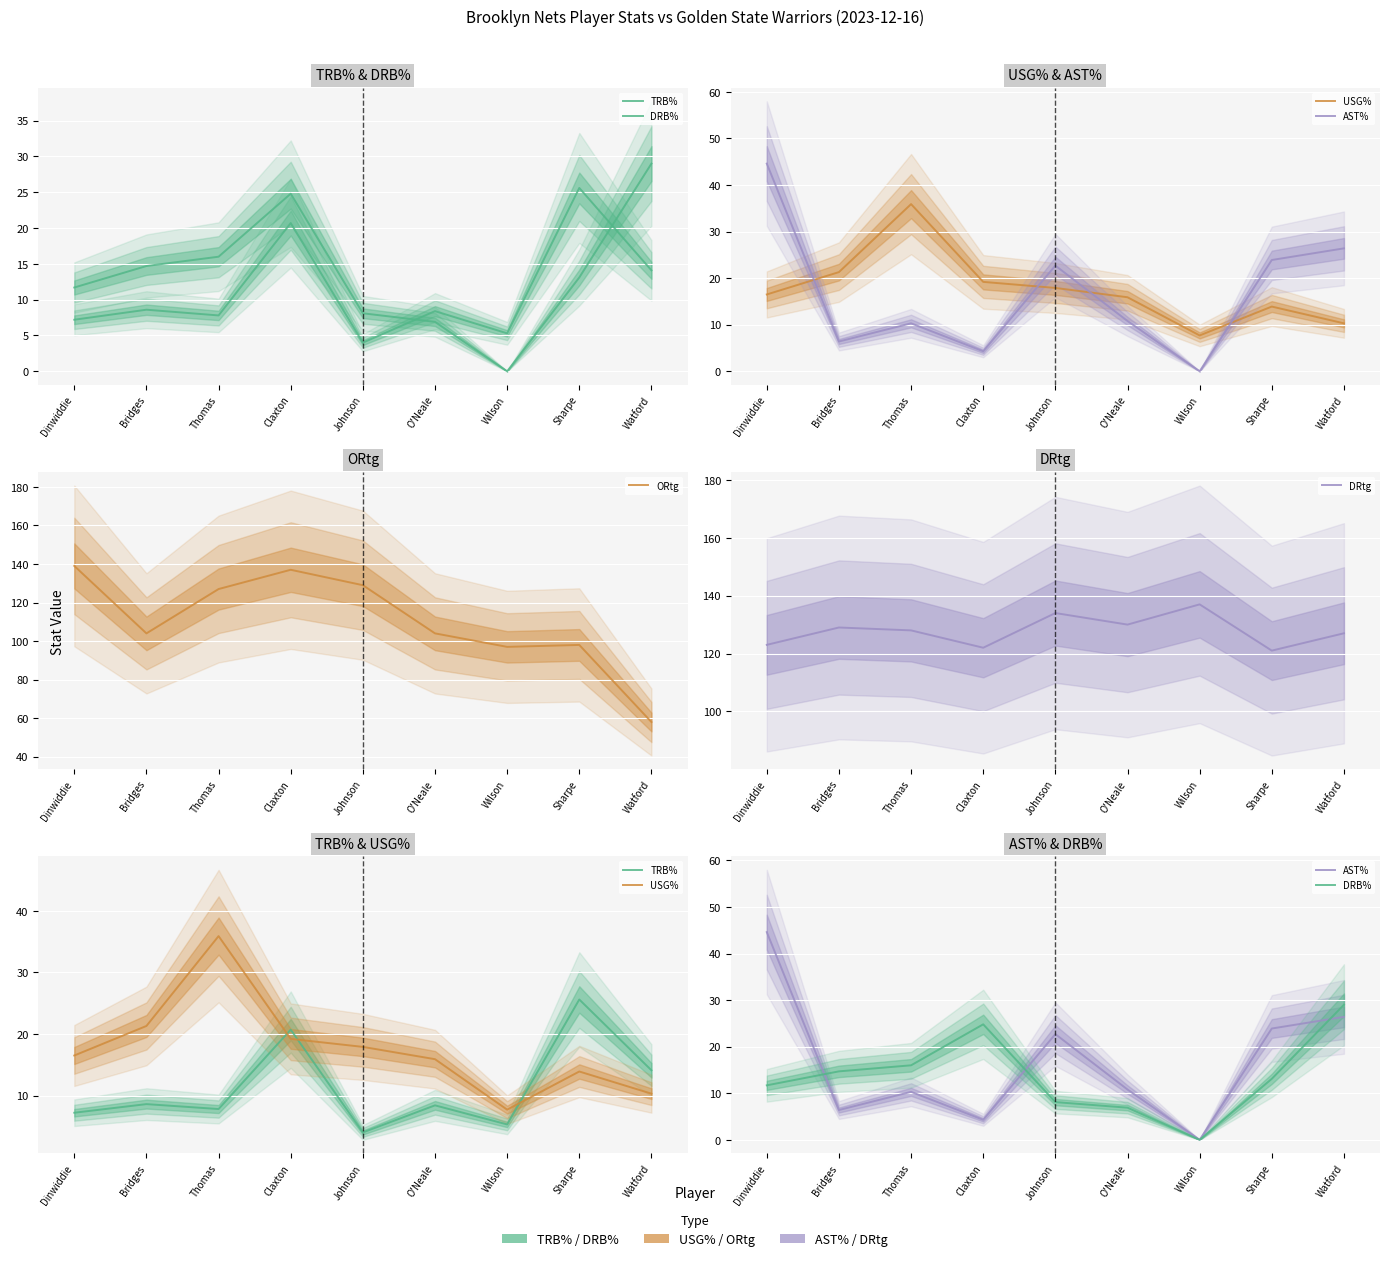

What is the sum of all USG% values?

158.6